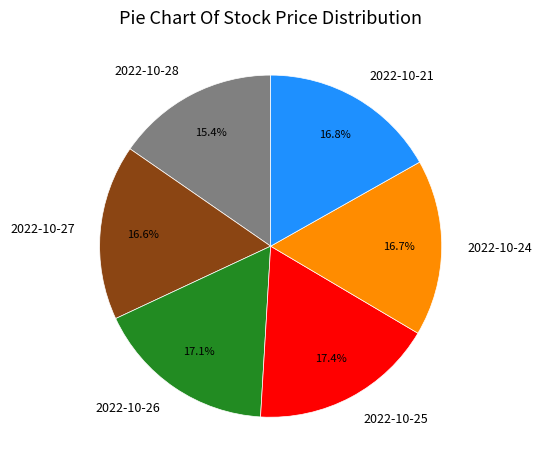

How much of the chart is everything except 2022-10-27?

83.4%